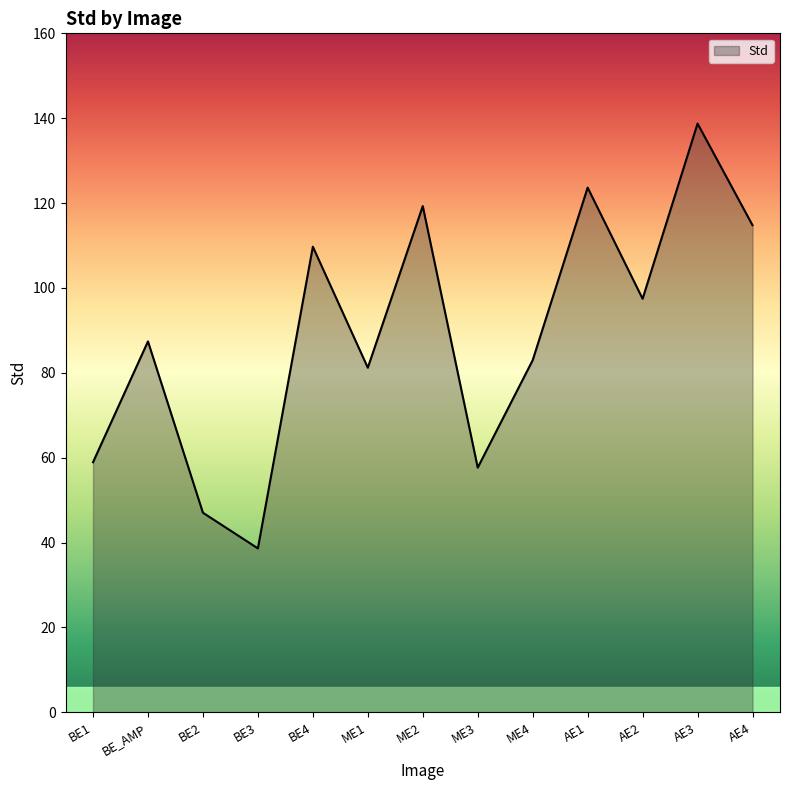

What is the sum of all values?

1157.5